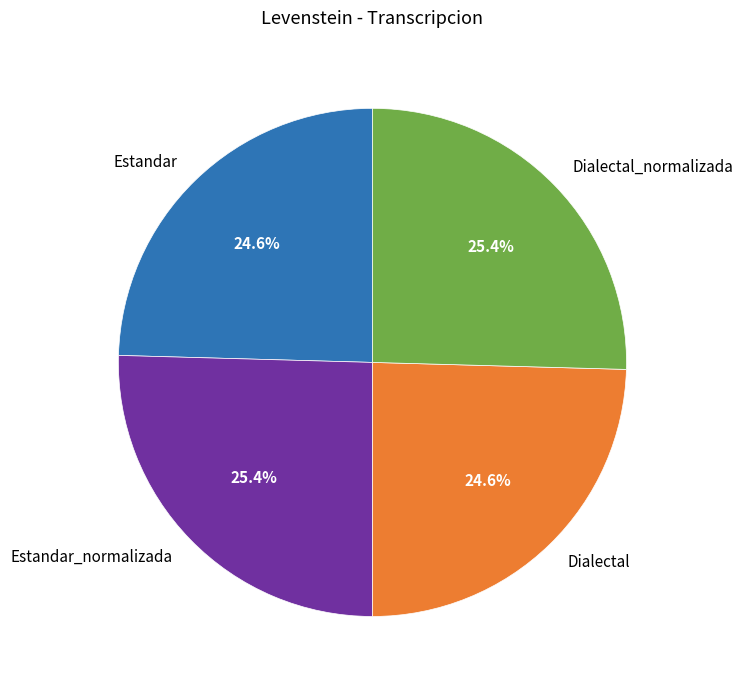

What percentage is the Dialectal slice, to the nearest percent?

25%